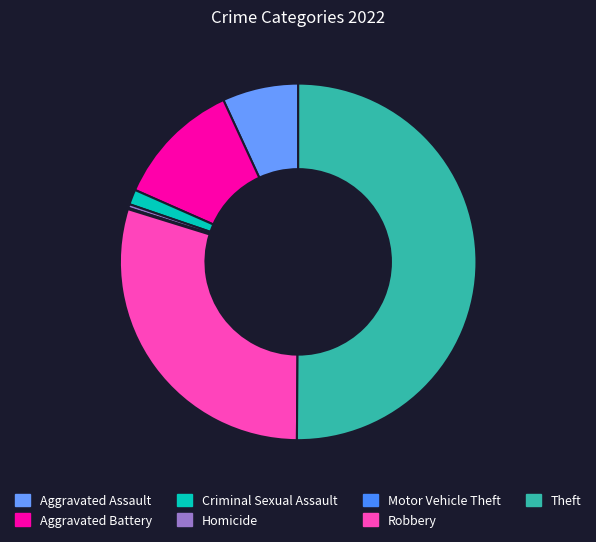

Does Theft represent more than half of the total?

Yes